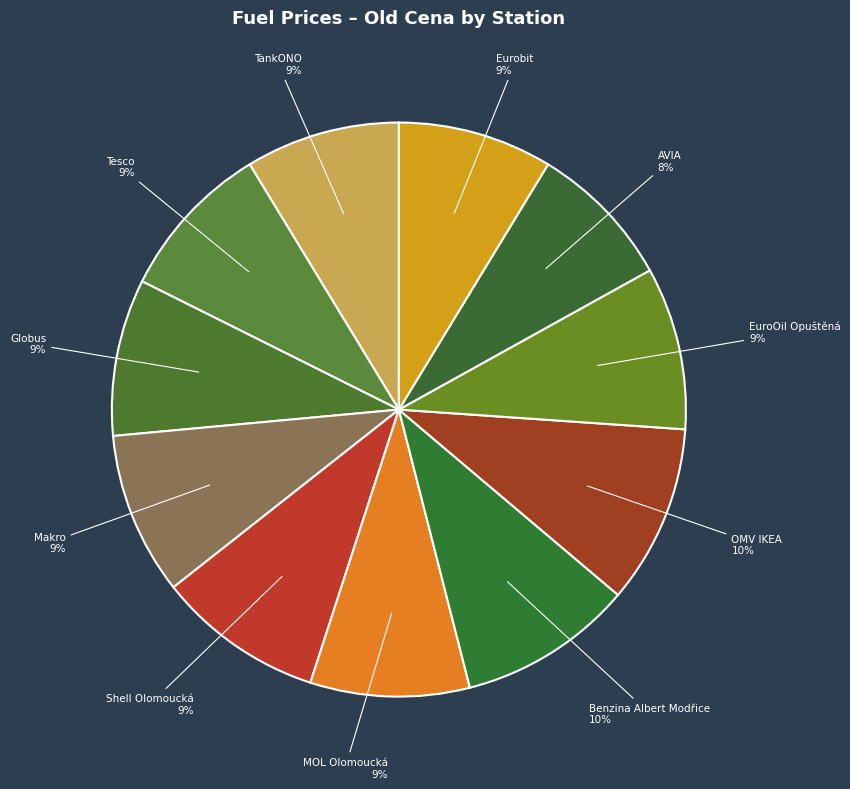

What percentage is the AVIA slice, to the nearest percent?

8%